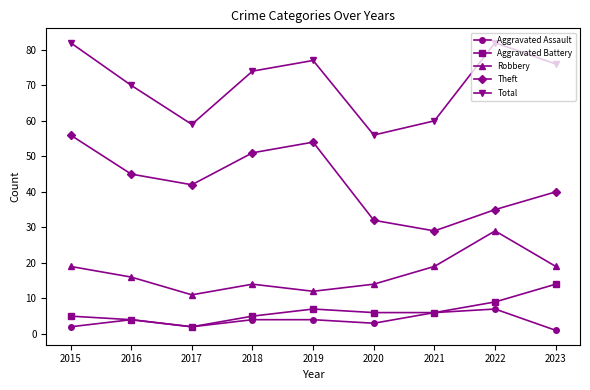

Does the chart display data point markers on the line(s)?

Yes